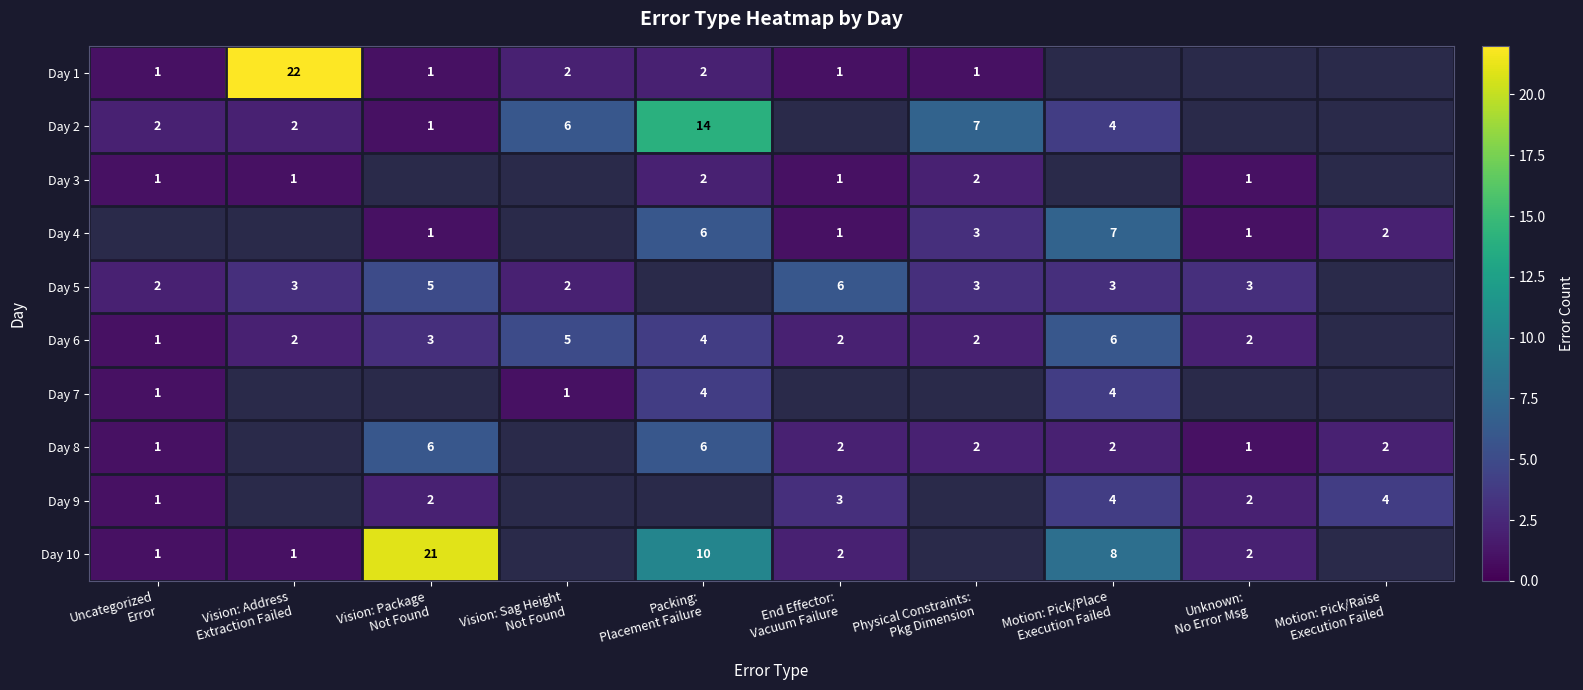

How many categories are shown in the chart?

10